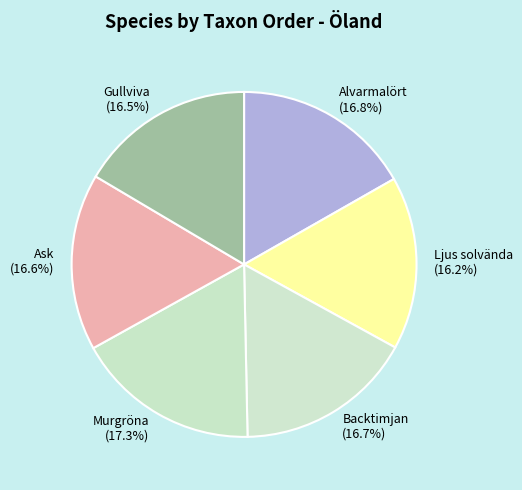

What is the ratio of the value at Gullviva to the value at Alvarmalört?

1.0